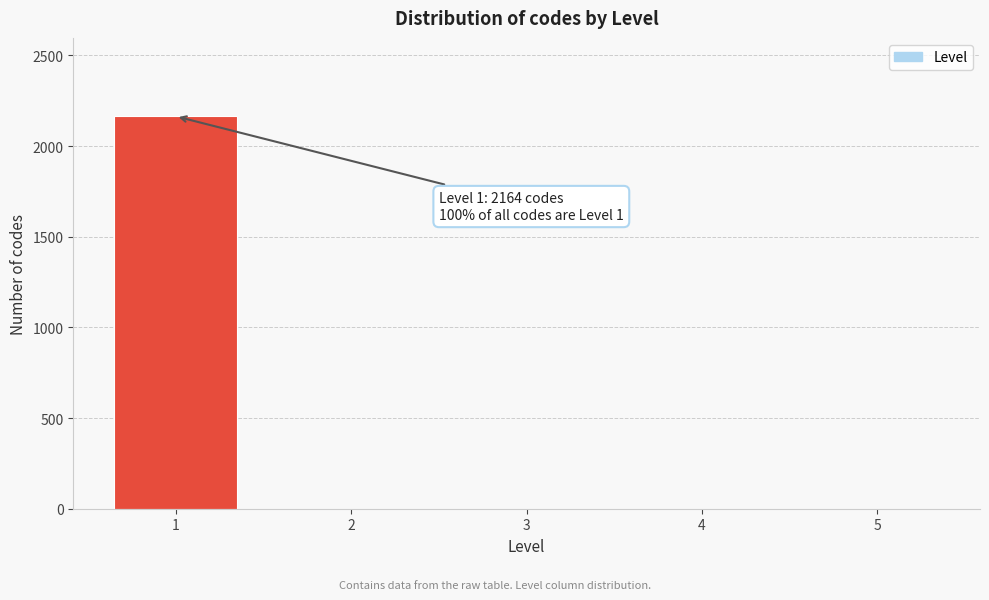

Reading left to right, extract all data points from this chart.

1=2164	2=0	3=0	4=0	5=0